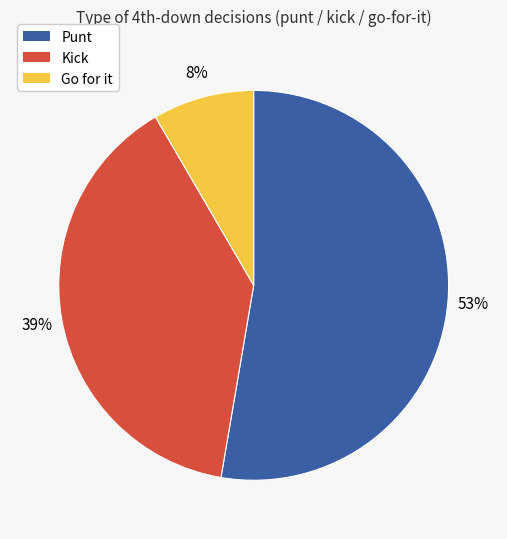

Does any single category account for the majority?

Yes